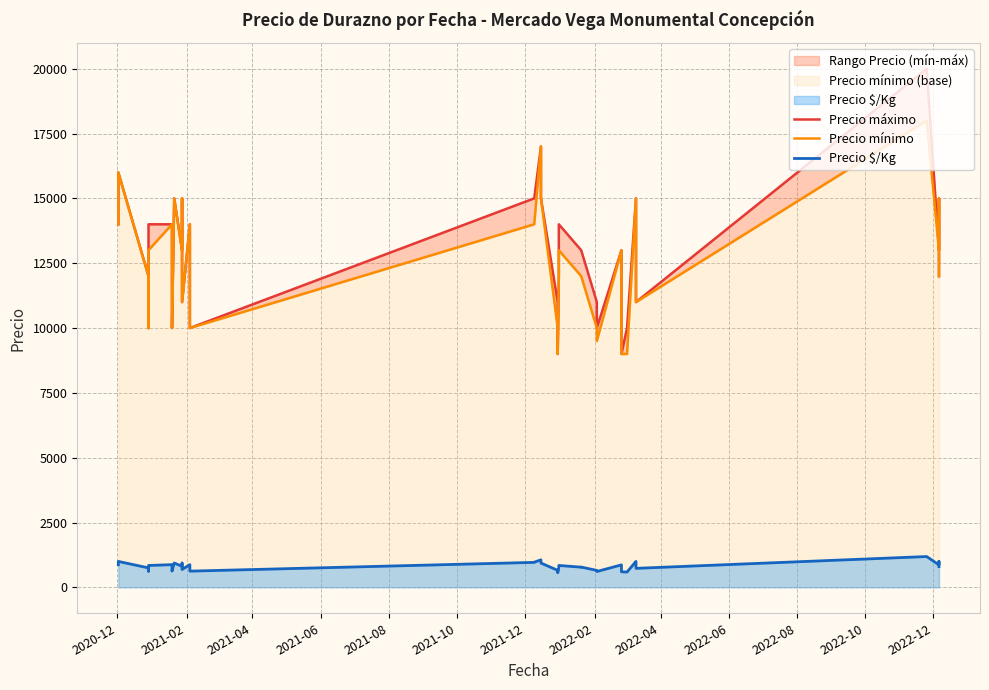

What is the average value of the Precio máximo series?

12800